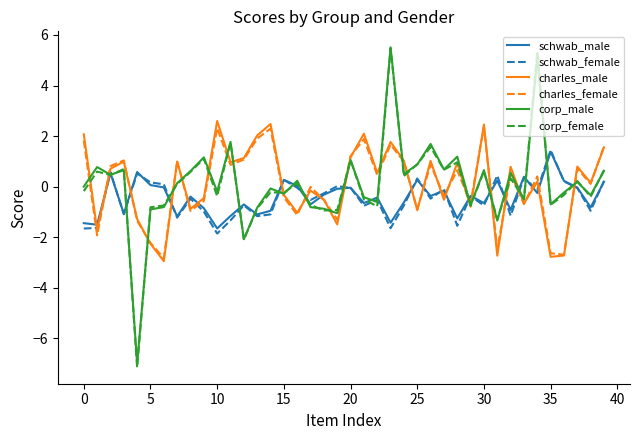

What is the minimum value for schwab_male?

-1.7